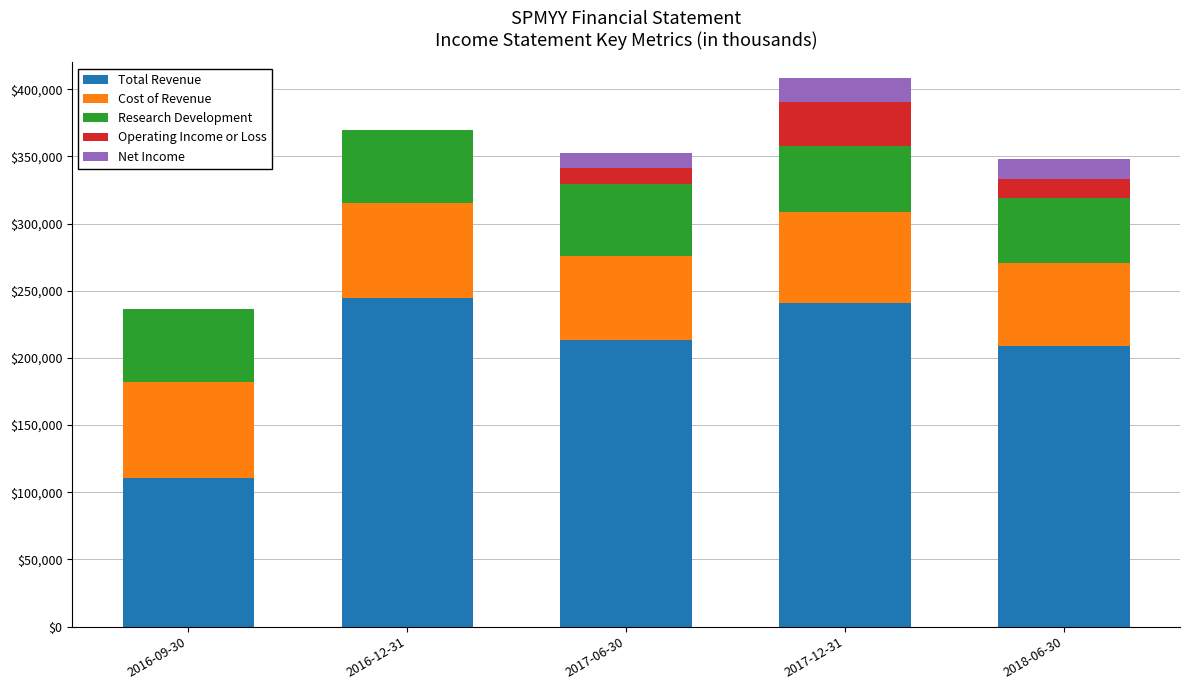

Where is Total Revenue nearest to the value 177650?

2018-06-30